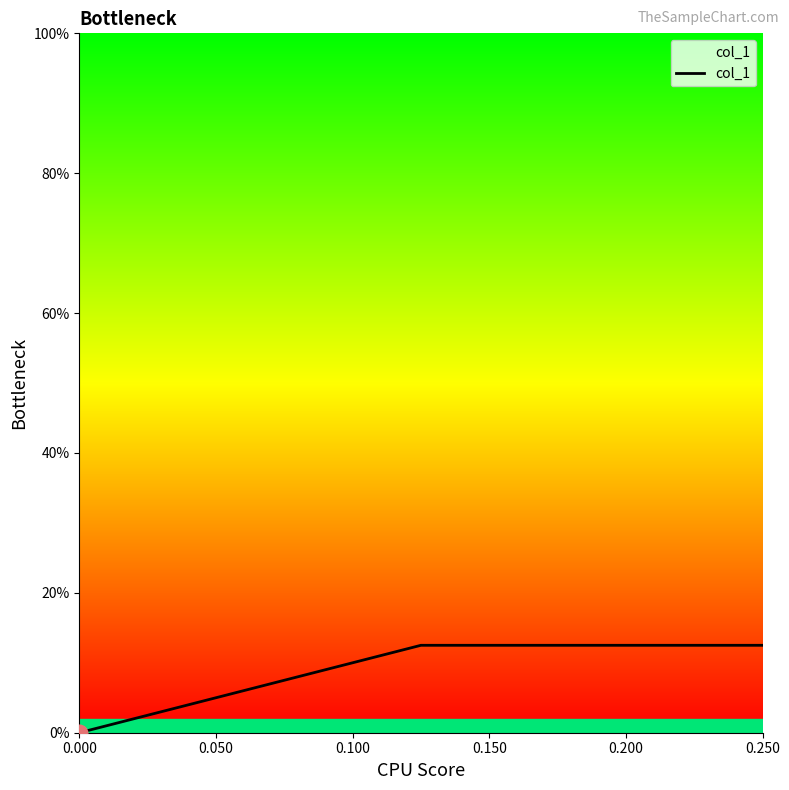

How many lines are shown in the chart?

1